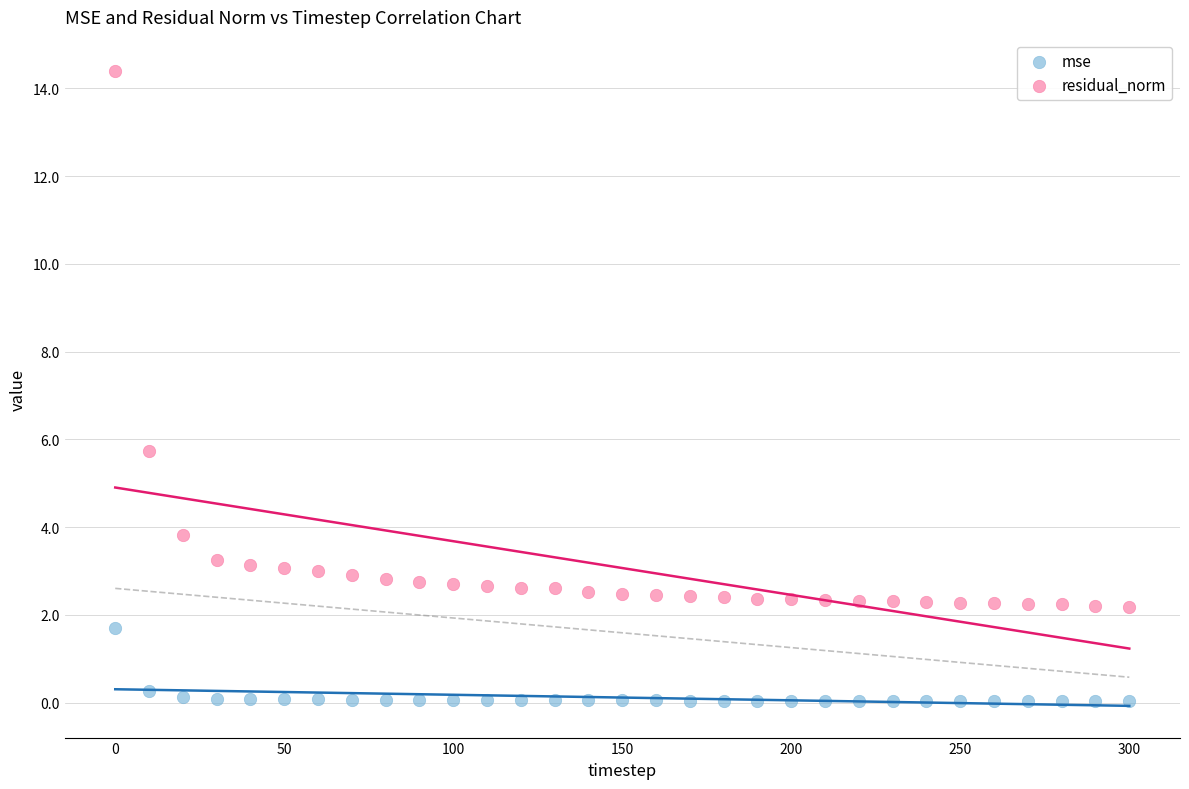

What are all the series names shown in the legend?

mse, residual_norm